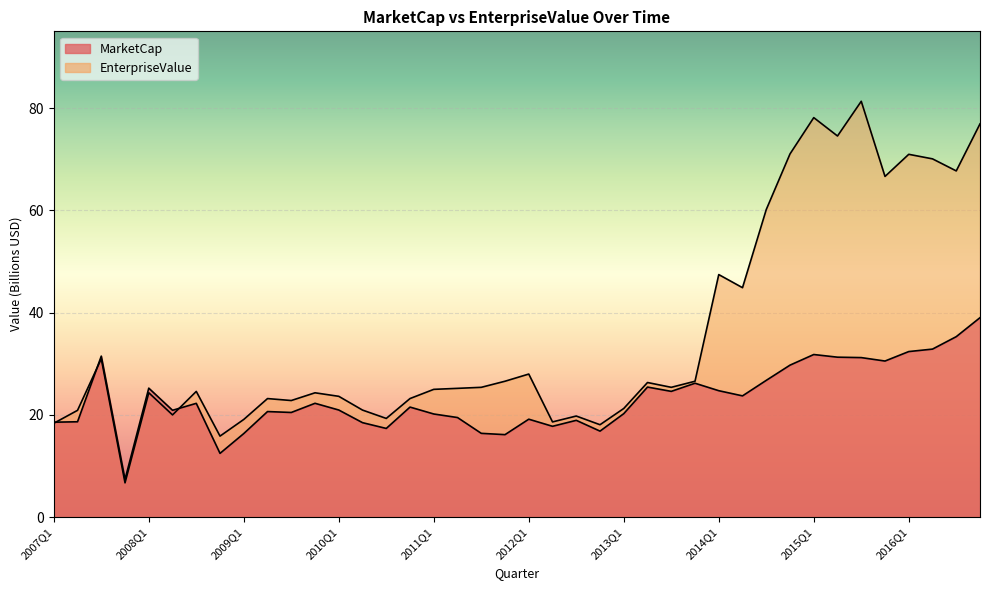

The MarketCap series shows 10.8 at 2012Q4. True or false?

False